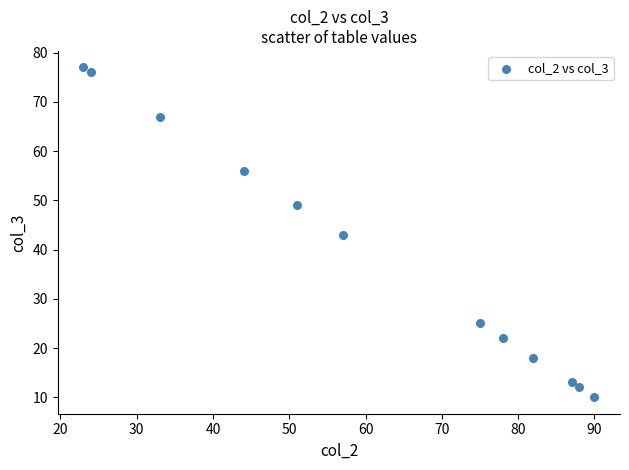

What is the range of X values (max minus min)?

67